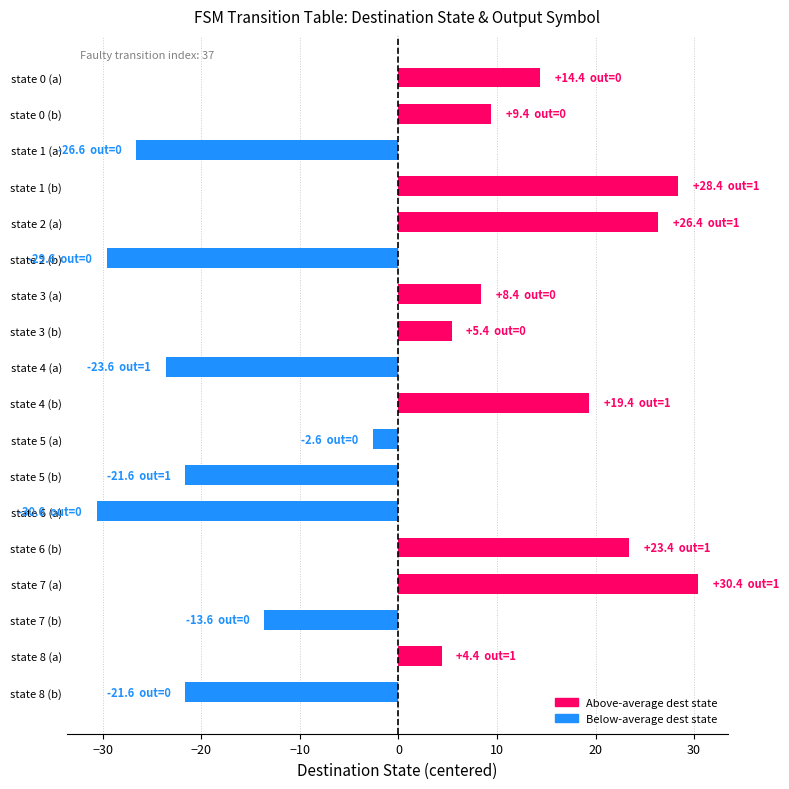

How many values are below 5?

9